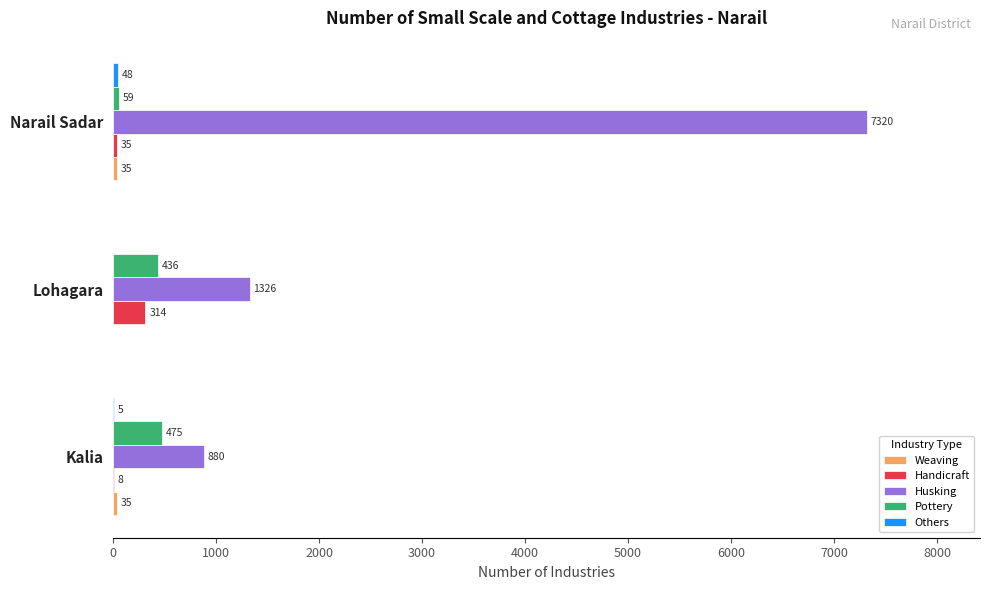

Count the number of categories in the chart.

3